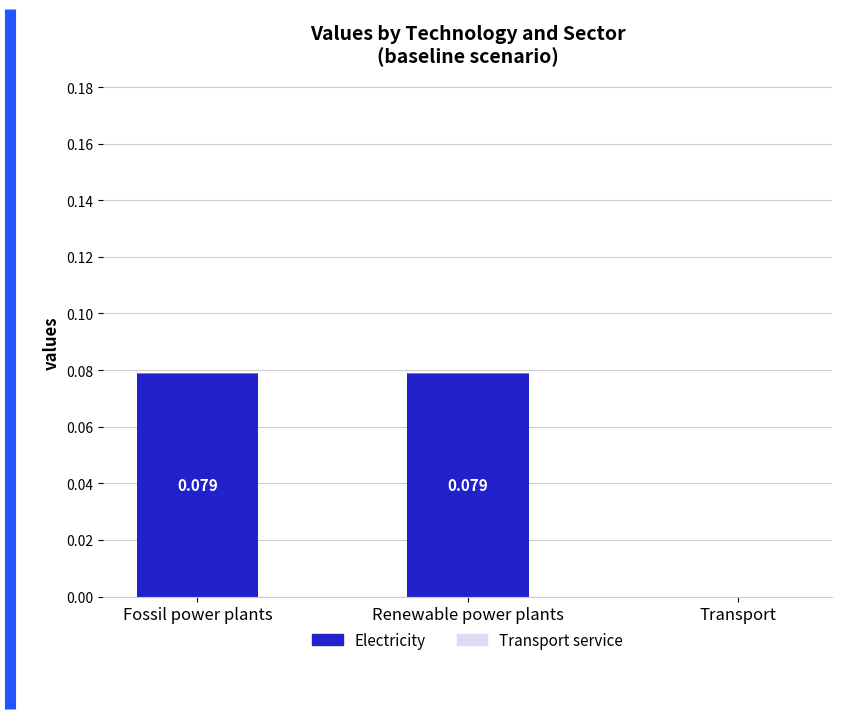

Between Fossil power plants and Transport, which is larger?

Fossil power plants